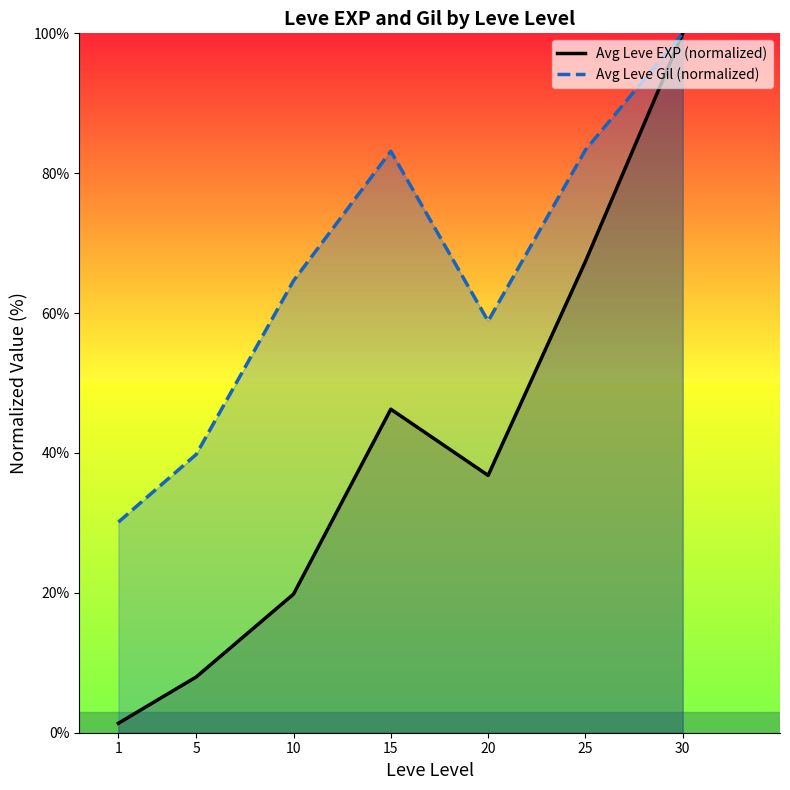

Rank the series by their maximum value, from lowest to highest.

Avg Leve EXP (normalized), Avg Leve Gil (normalized)